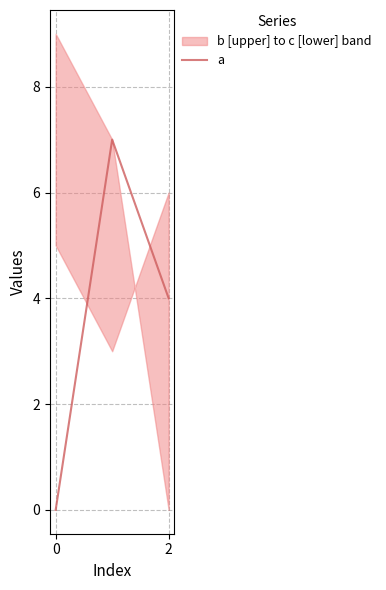

What is the highest value of the a series?

7